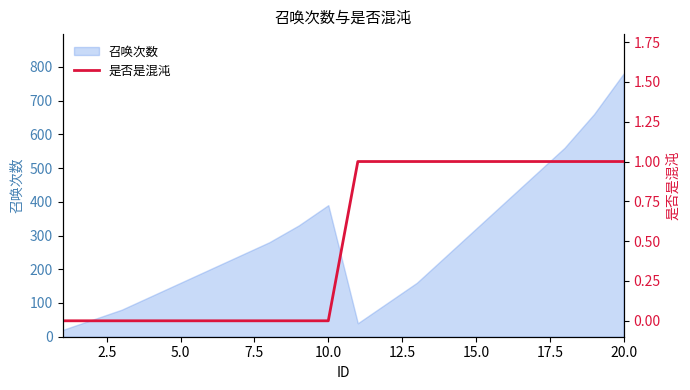

What is the highest value of the 召唤次数 series?

780